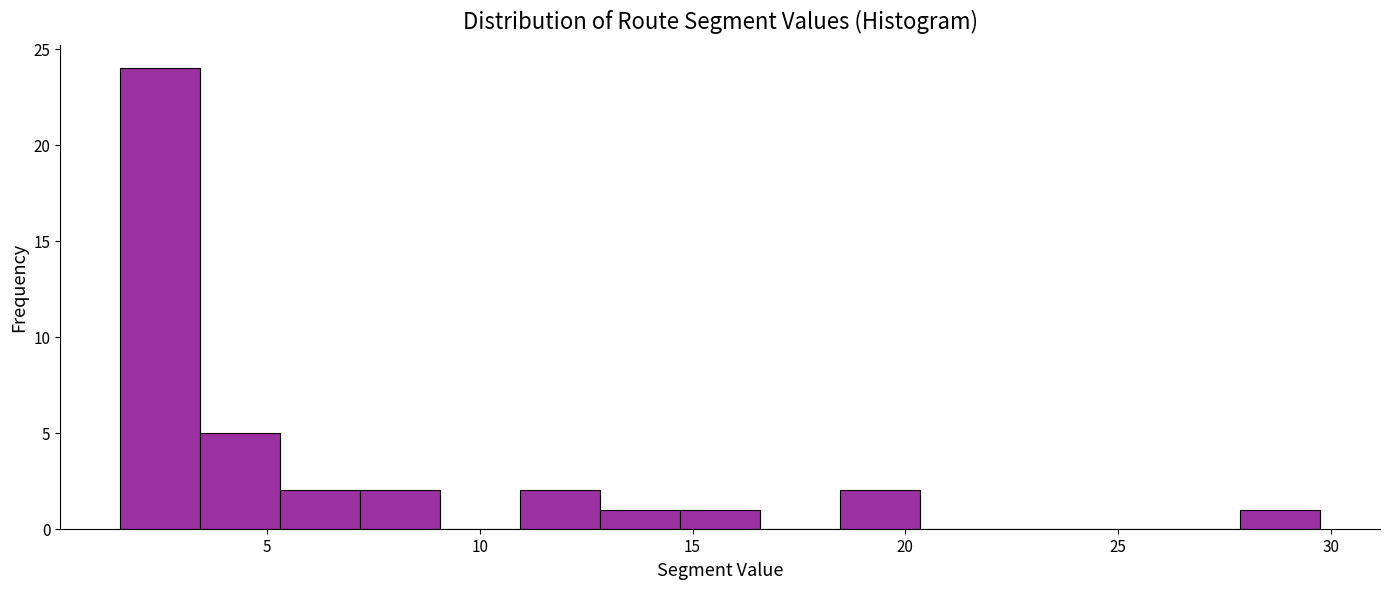

Around what value on the x-axis is the tallest bar? Give the approximate position of its centre, as read against the axis.

2.5